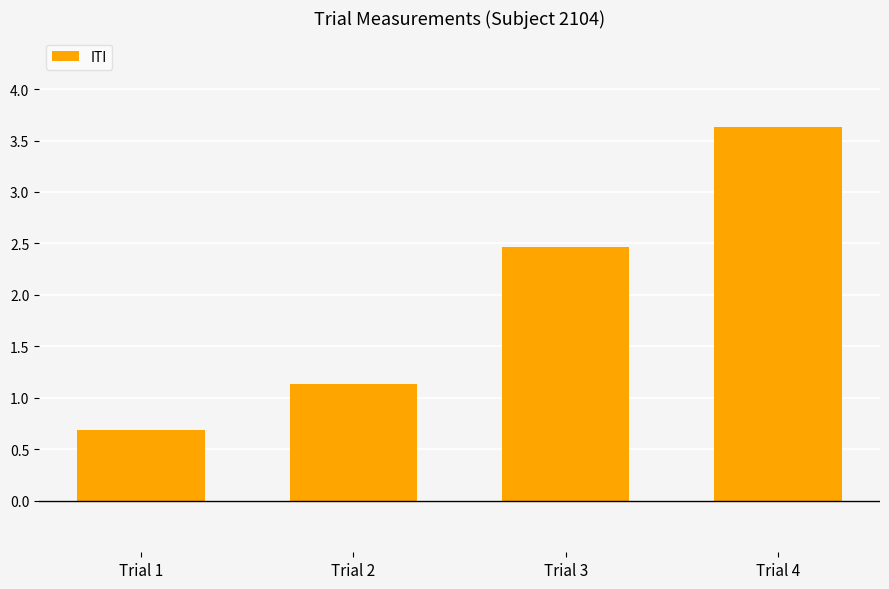

What is the difference between the second highest and second lowest values?

1.3